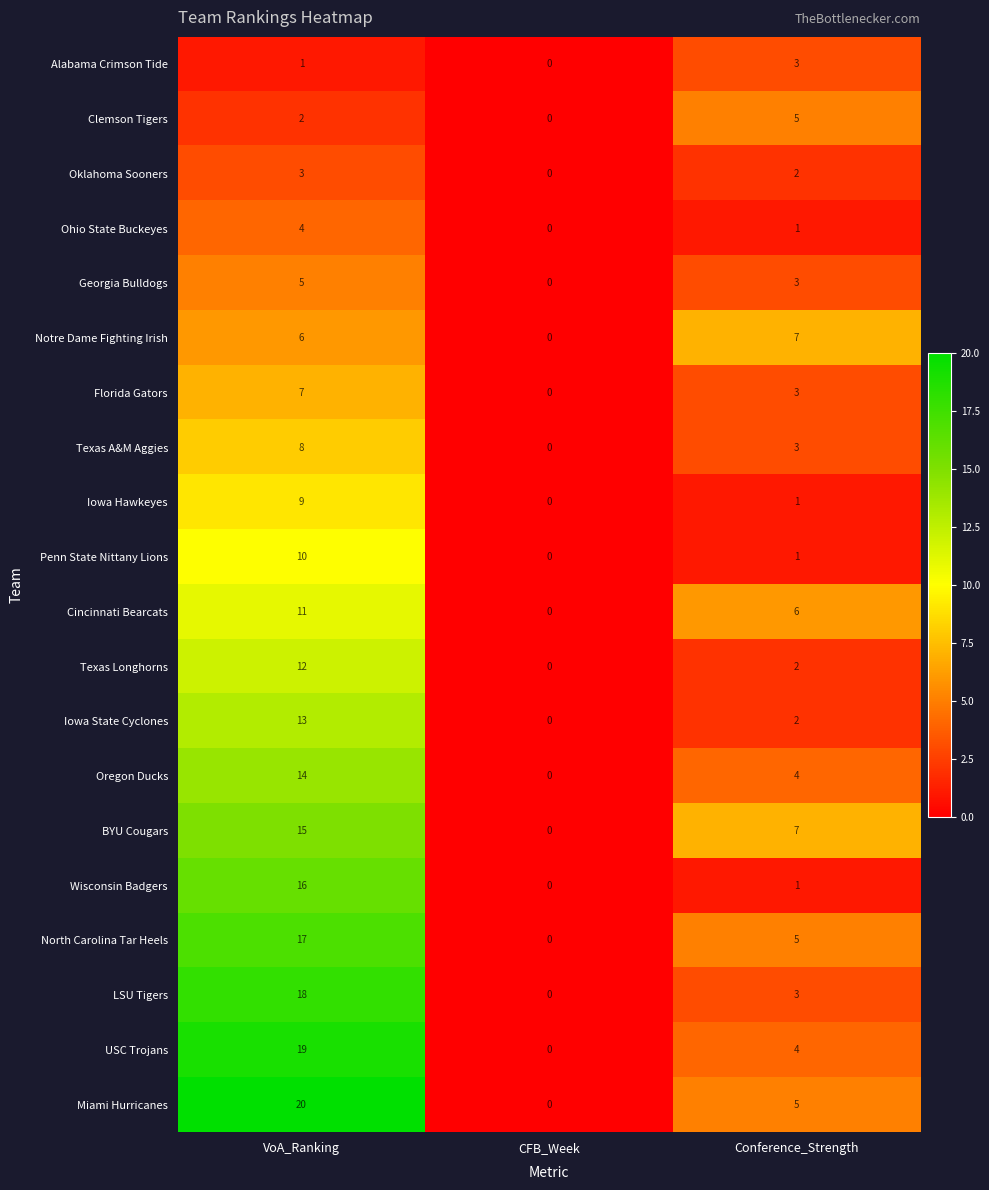

Where is BYU Cougars nearest to the value 7?

Conference_Strength